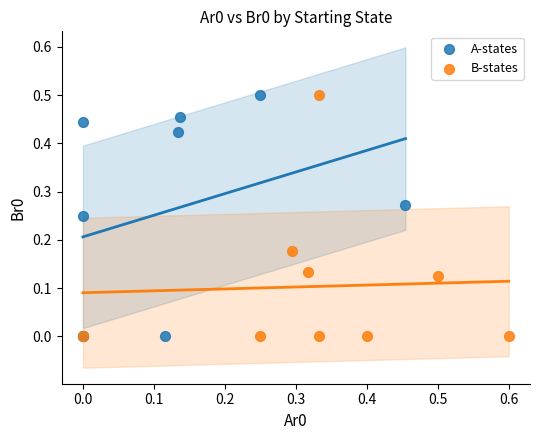

What are all the series names shown in the legend?

A-states, B-states